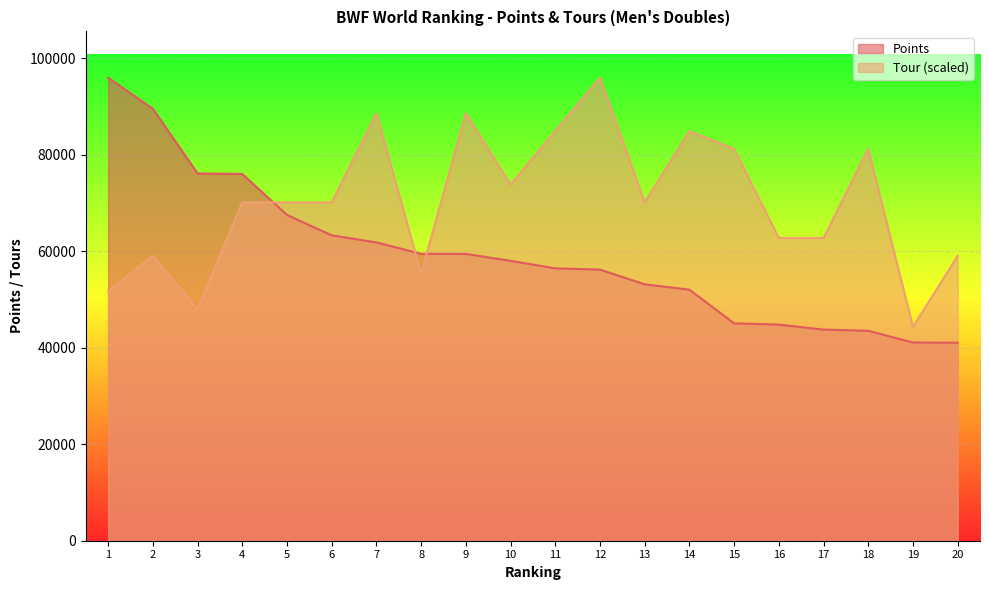

Does the chart display data point markers on the line(s)?

No